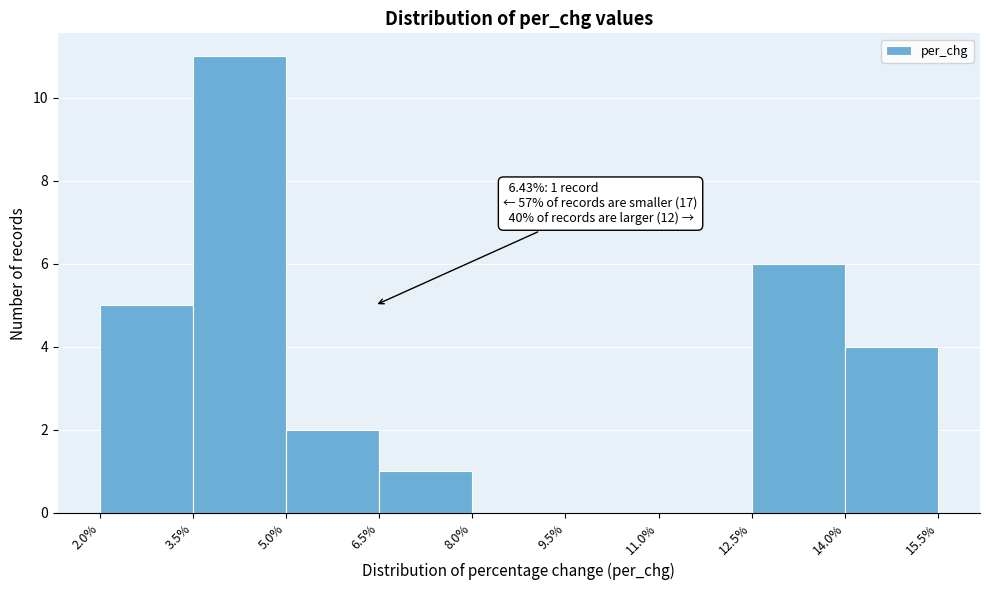

Which range on the x-axis has the tallest bar?

3.5% to 5.0%